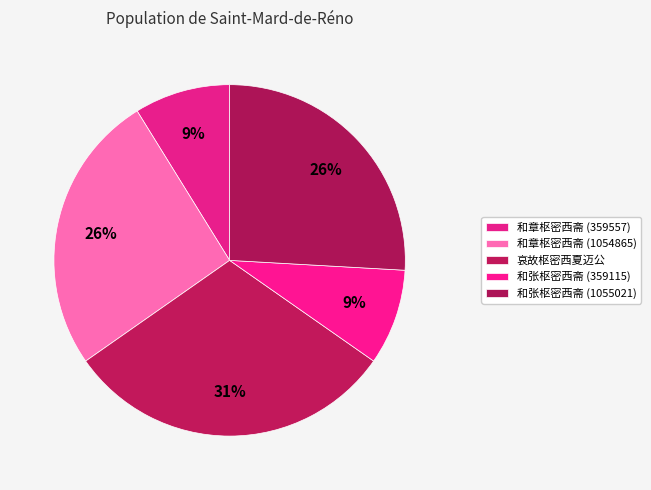

Which slice is the largest?

哀故枢密西夏迈公